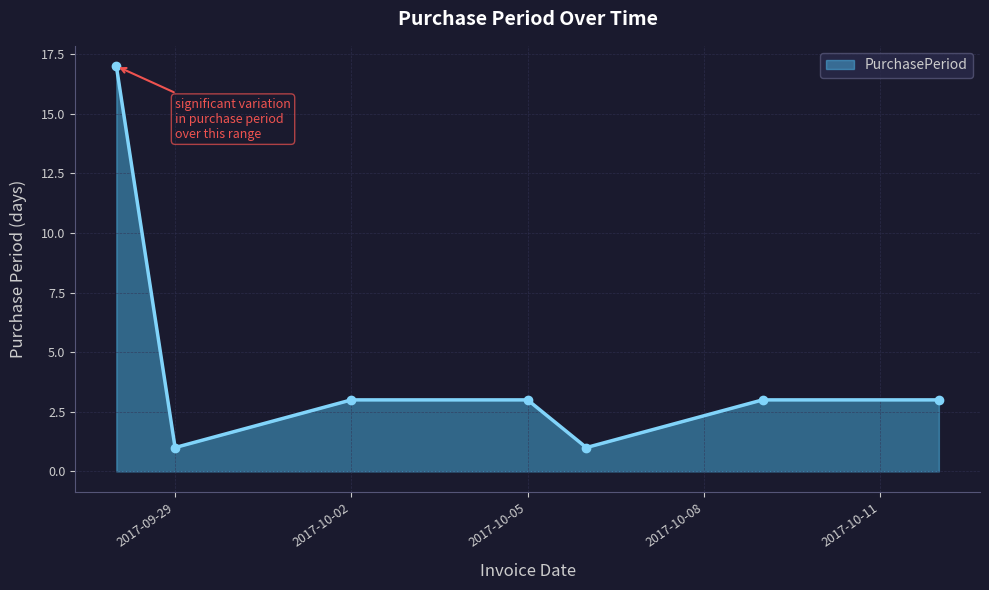

What is the average value?

4